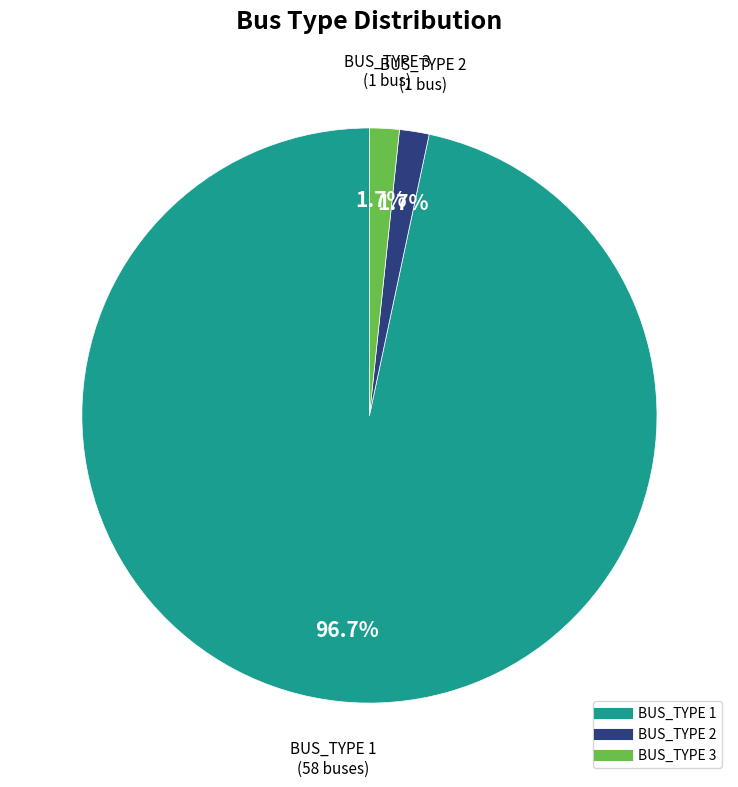

Is there any slice that represents more than half of the pie?

Yes